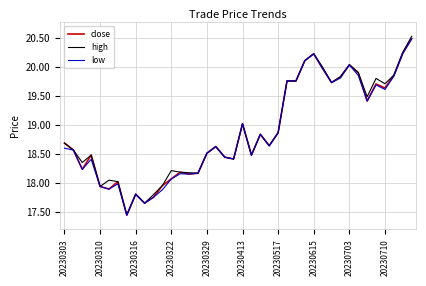

What is the maximum value shown in the chart?

20.5